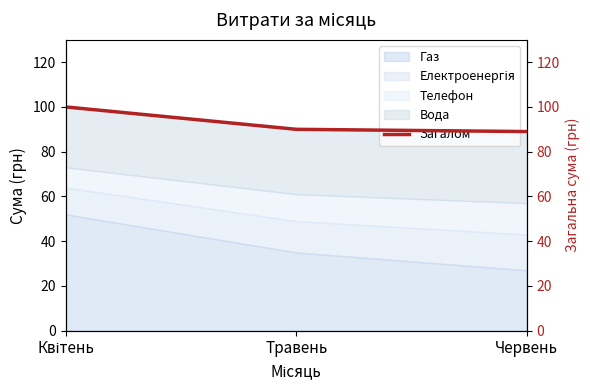

Which label corresponds to the smallest value in the chart?

Червень